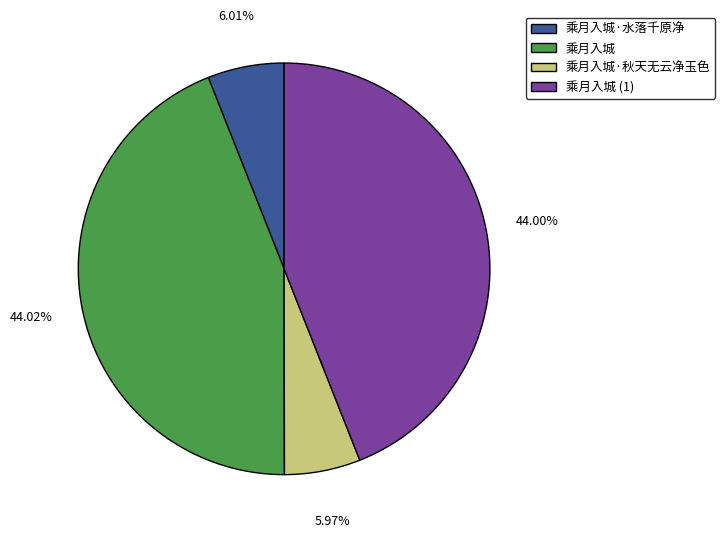

What is the ratio of the value at 乘月入城·秋天无云净玉色 to the value at 乘月入城·水落千原净?

1.0